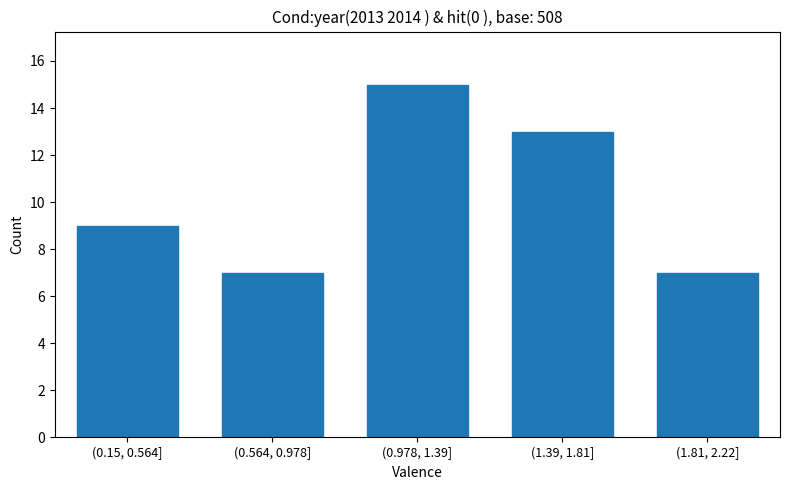

Reading right to left, transcribe all the data shown in this chart.

(1.81, 2.22]=7	(1.39, 1.81]=13	(0.978, 1.39]=15	(0.564, 0.978]=7	(0.15, 0.564]=9